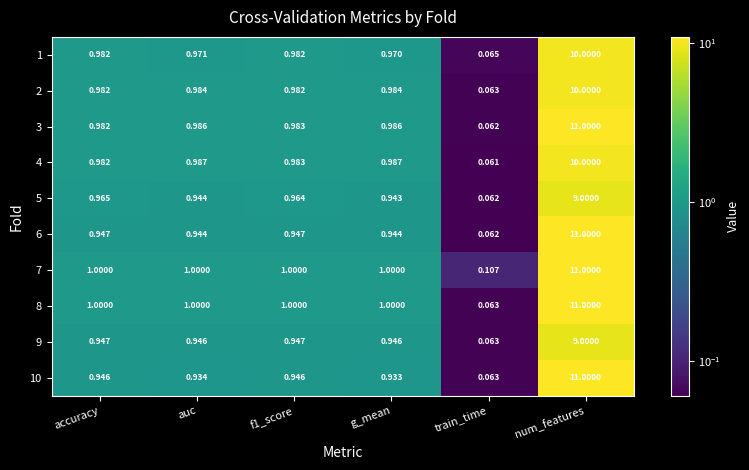

At which category is the sum across all series the highest?

num_features